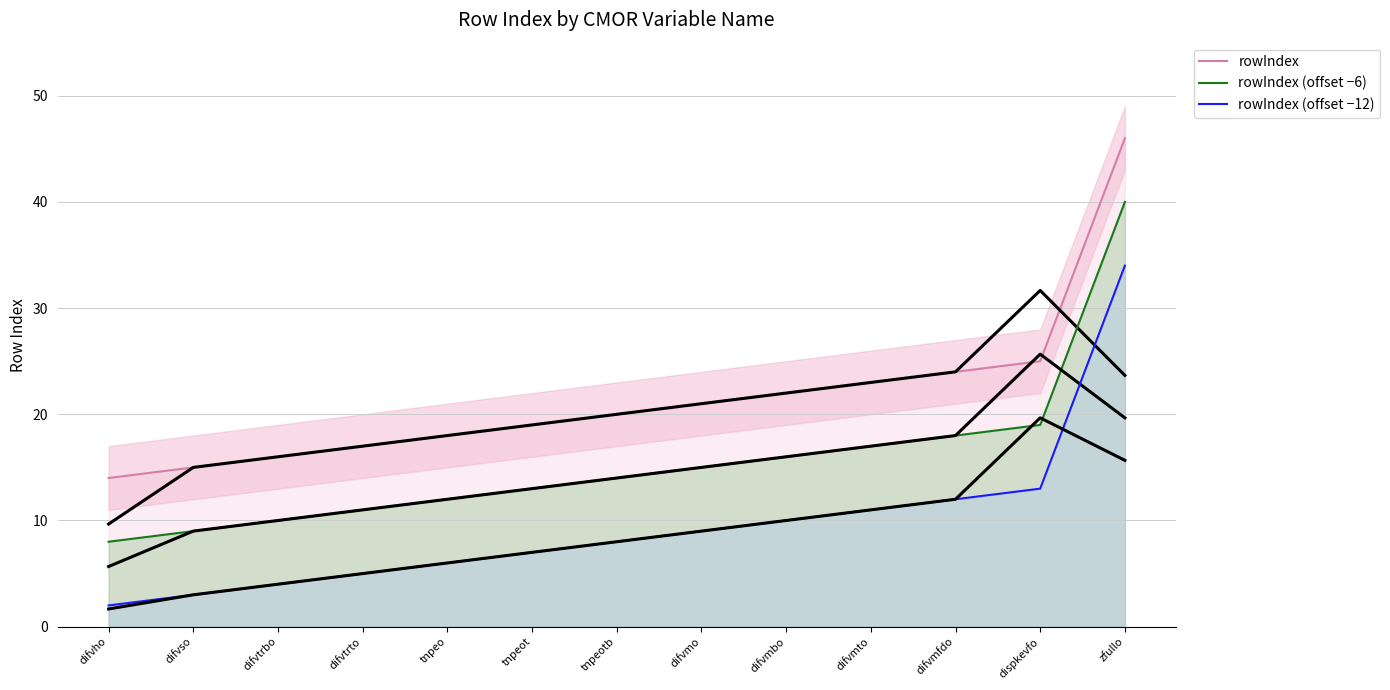

Is it true that rowIndex (offset −12) equals 13 at dispkevfo?

True